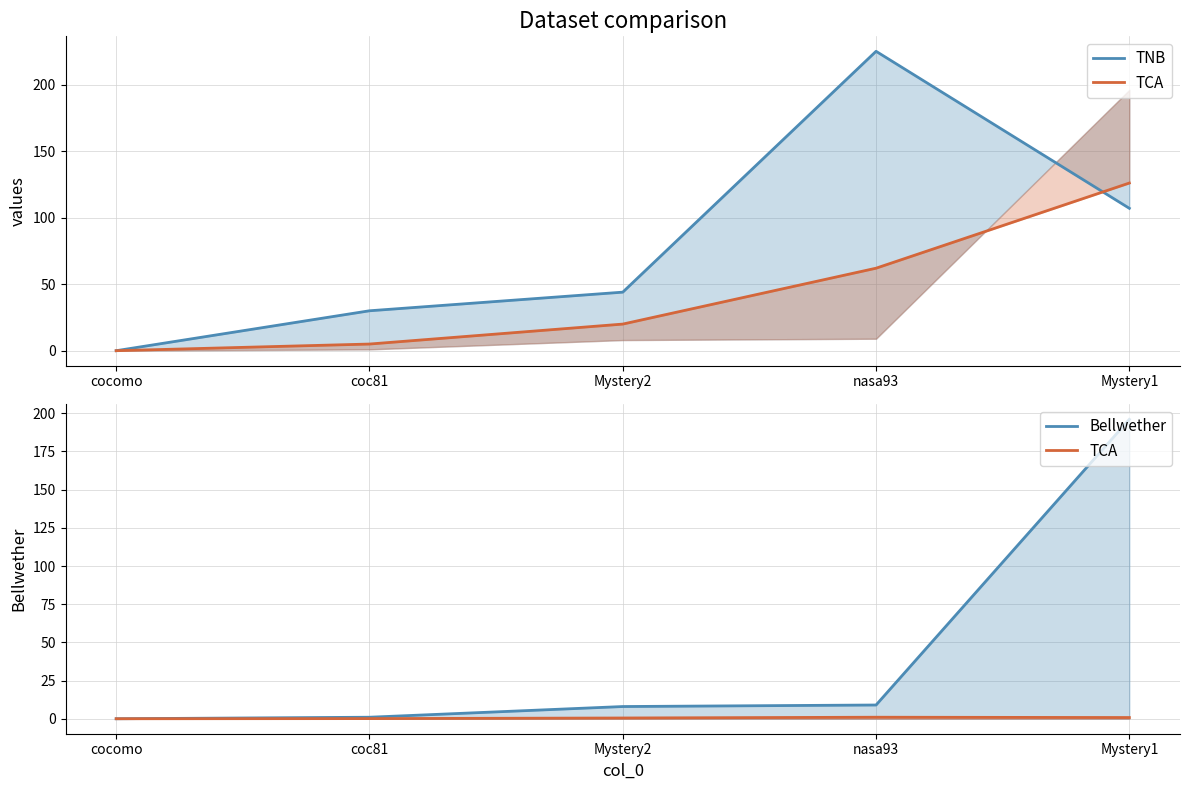

What is the sum of all TCA (scaled) values?

2.4